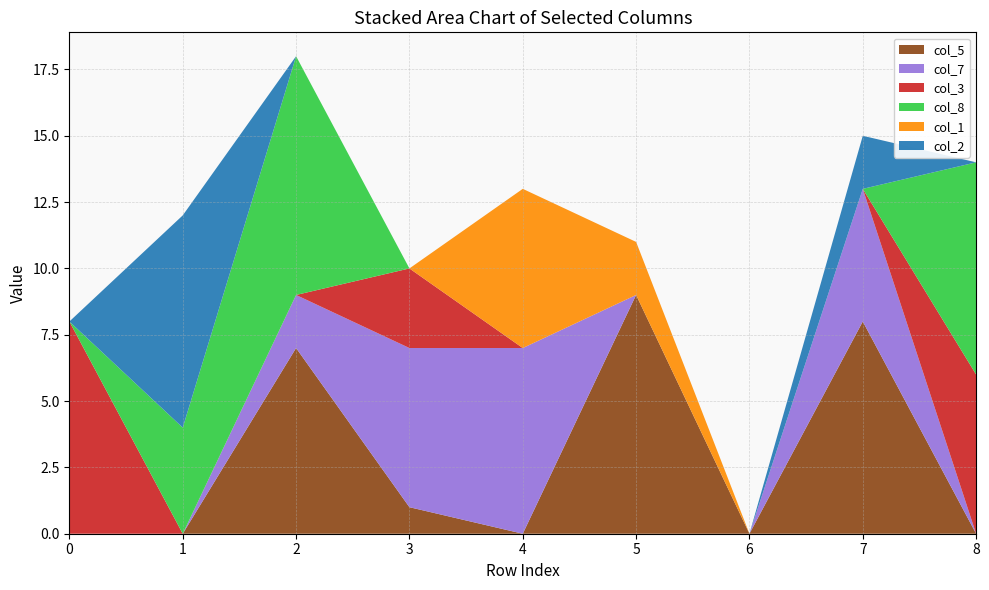

Reading right to left, list all the values displayed in this chart.

col_5: 0	8	0	9	0	1	7	0	0
col_7: 0	5	0	0	7	6	2	0	0
col_3: 6	0	0	0	0	3	0	0	8
col_8: 8	0	0	0	0	0	9	4	0
col_1: 0	0	0	2	6	0	0	0	0
col_2: 0	2	0	0	0	0	0	8	0